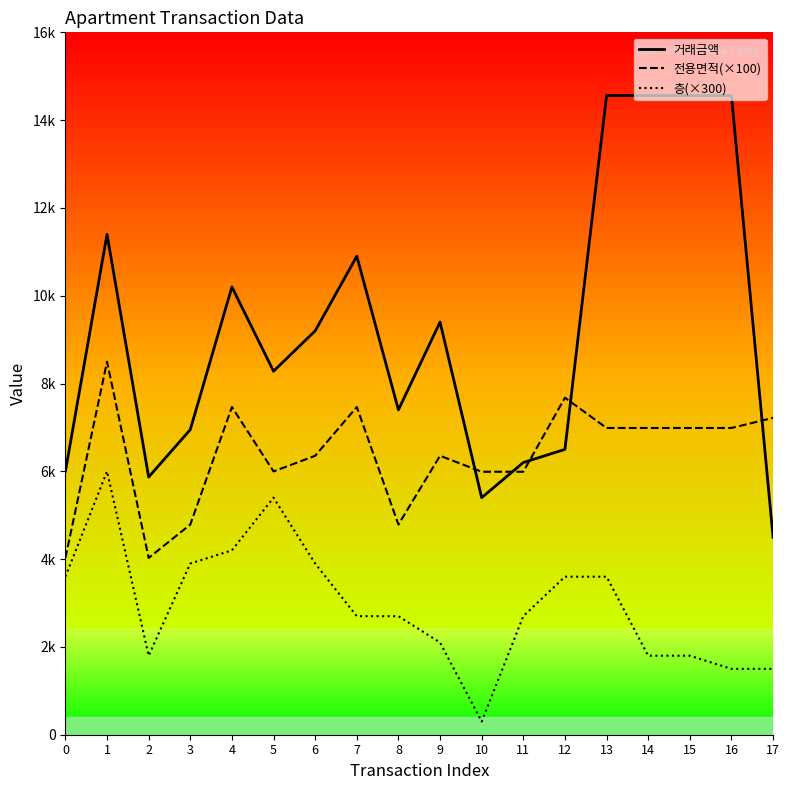

Which series ends up on top after the final intersection of 거래금액 and 전용면적(×100)?

전용면적(×100)